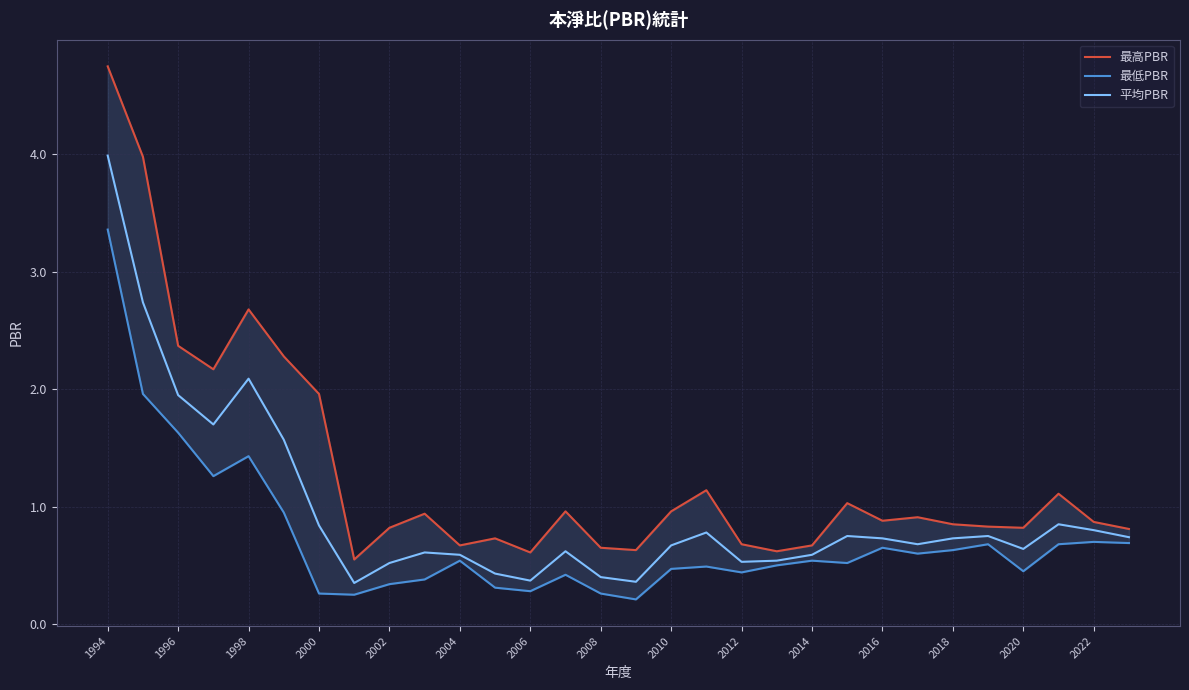

True or false: 最低PBR and 平均PBR intersect in this chart.

False